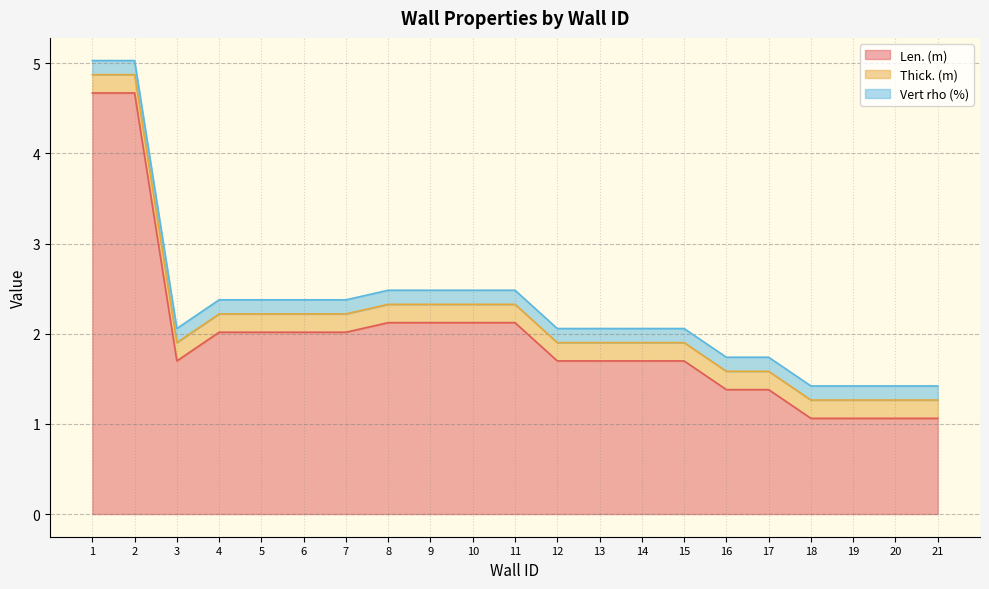

At which label does Len. (m) reach its peak?

1